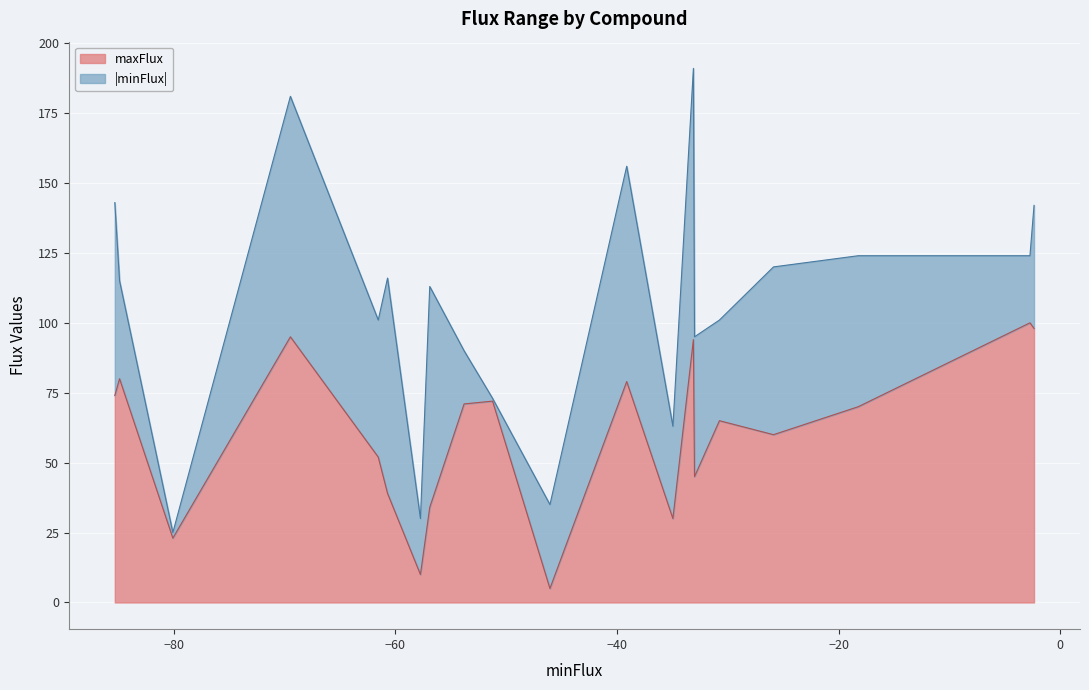

What is the minimum value shown in the chart?

1